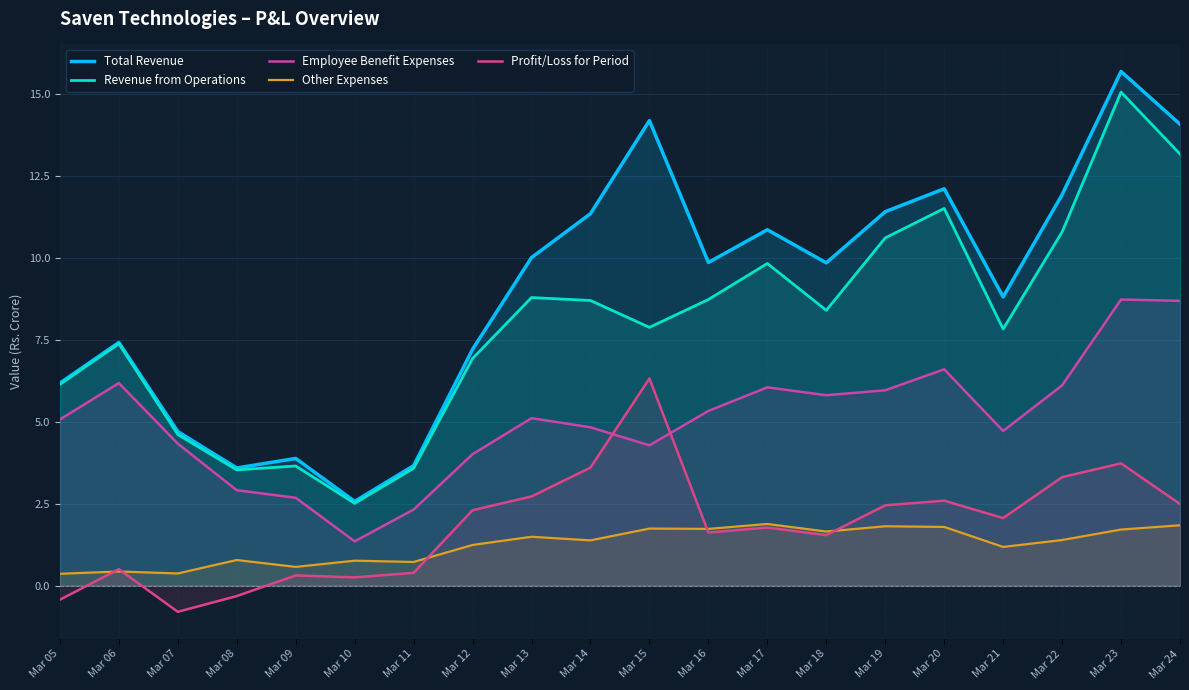

Count the number of categories in the chart.

20